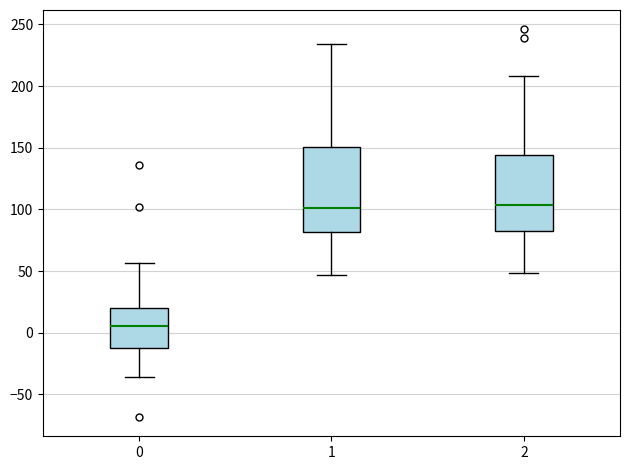

Where is the lower edge of the box at x = 0 on the y-axis? The values are not printed on the chart, so give them approximately, as read against the axis.

-10